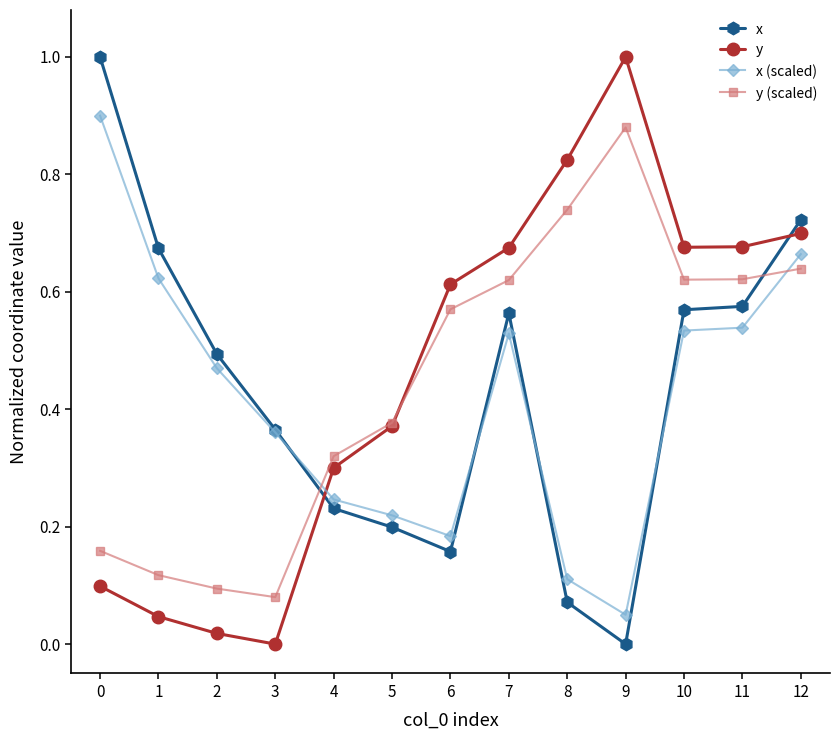

Where is the first local maximum for y?

9